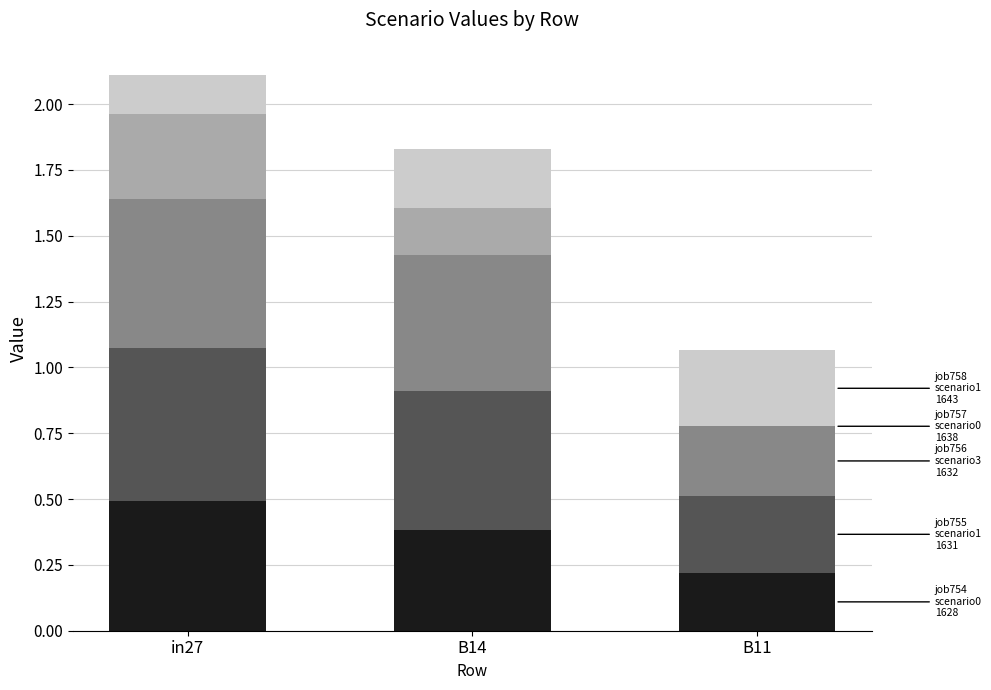

What is the total value across all series at B14?

1.8